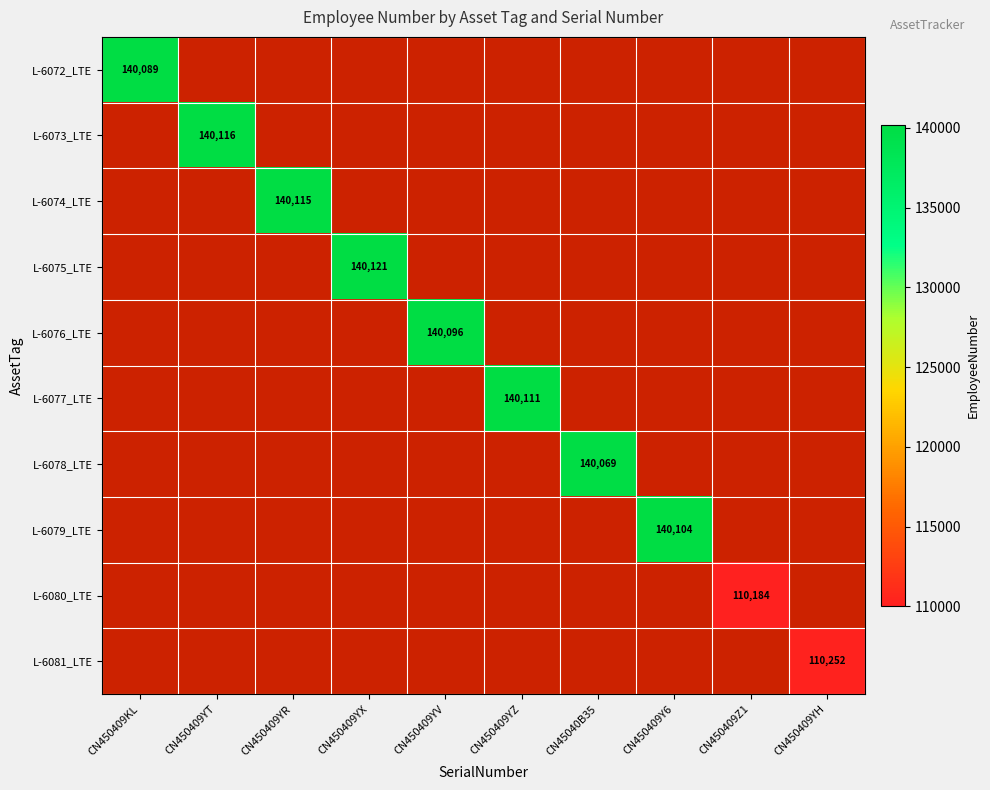

At how many categories does at least one series exceed 126624?

8